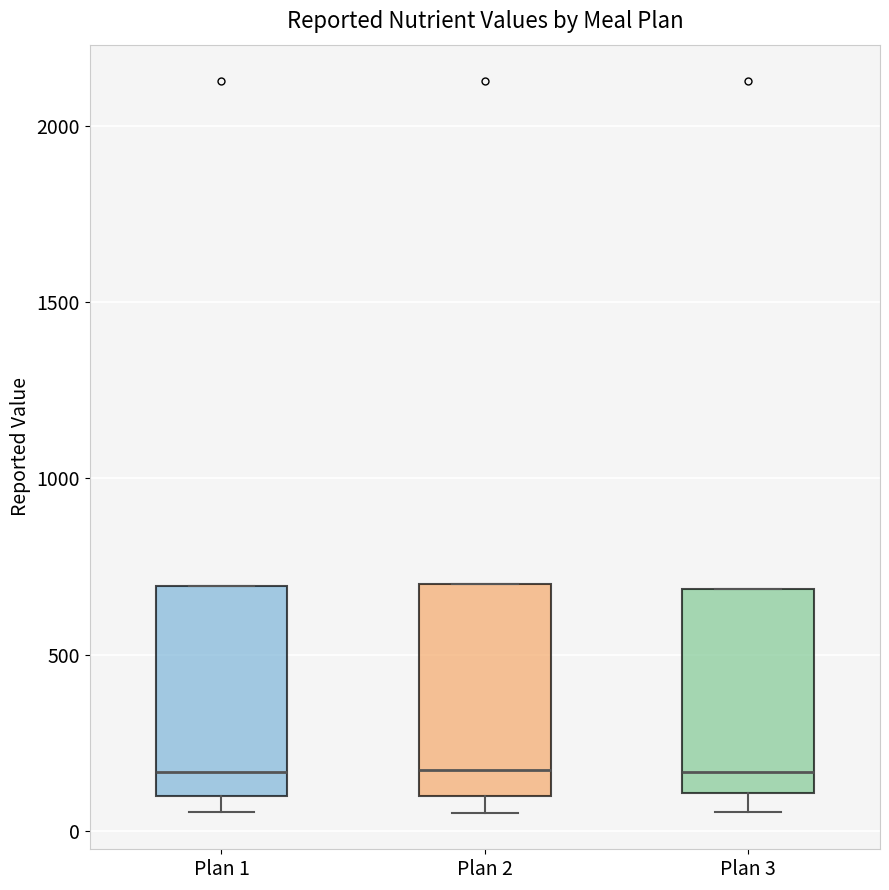

Reading left to right, read every box against the y-axis: the position of its median line, the range the box covers, and the ends of its whiskers. The values are not printed on the chart, so give them approximately, as read against the axis.

Plan 1: median 150, box 100 to 700, whiskers 50 to 700
Plan 2: median 150, box 100 to 700, whiskers 50 to 700
Plan 3: median 150, box 100 to 700, whiskers 50 to 700